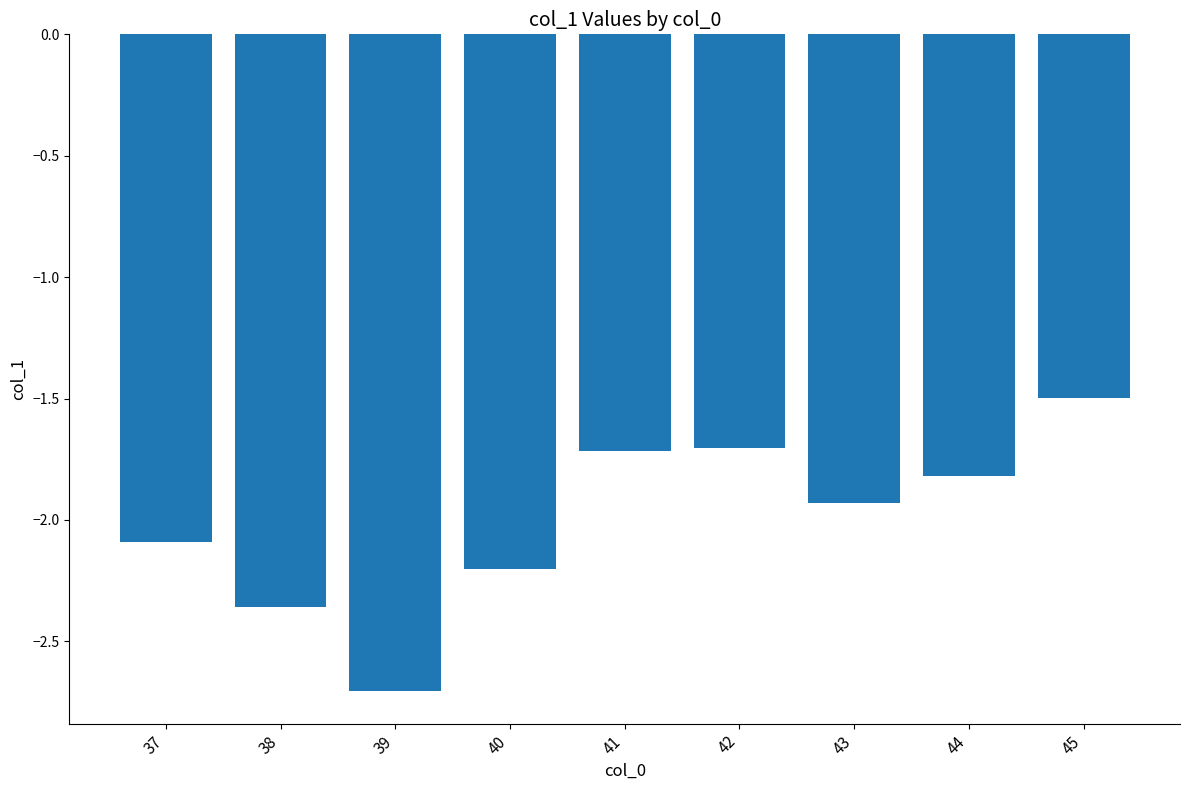

The value at 38 is -0.6. True or false?

False